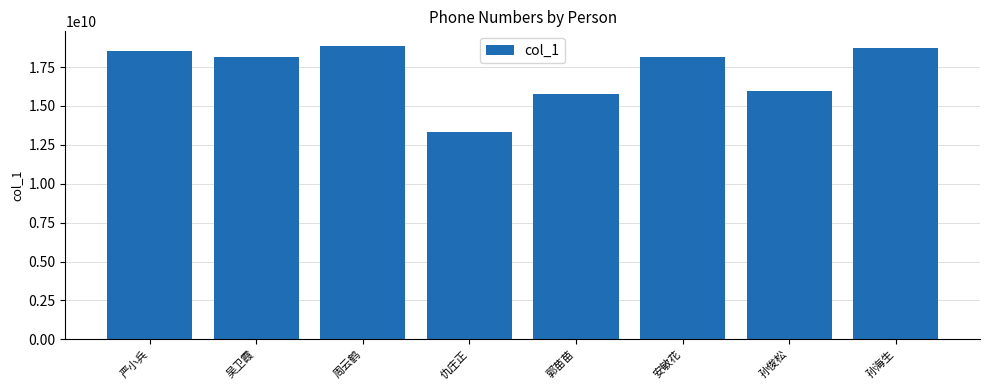

Is it true that the value at 郭苗苗 is 23824932884?

False